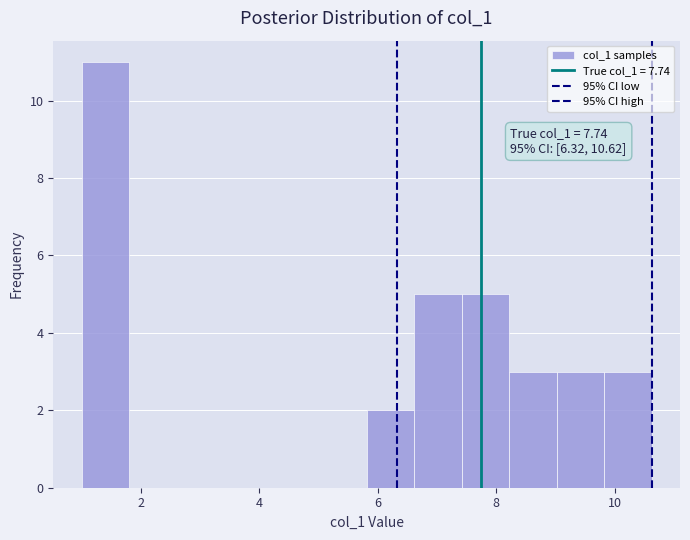

Over which range of the x-axis is the bar tallest?

1.0 to 1.8